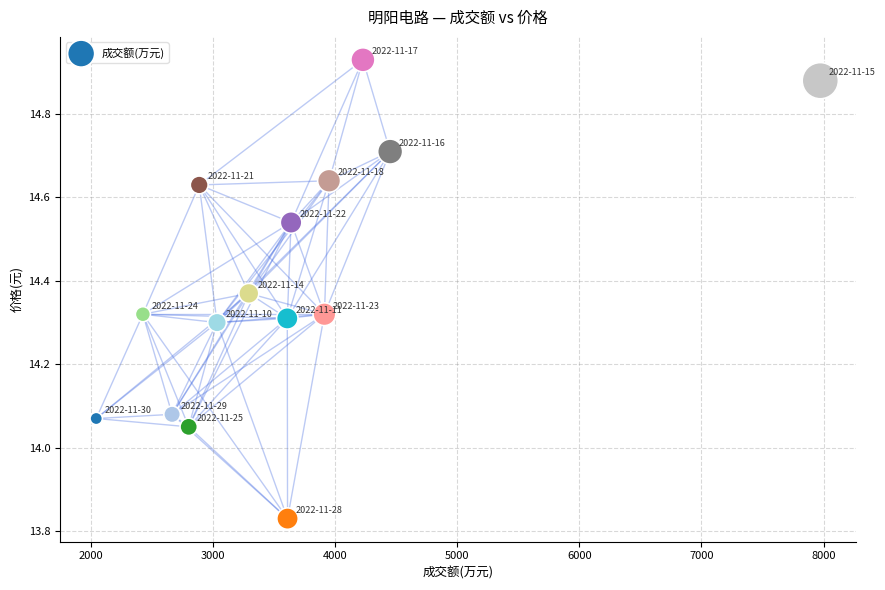

What is the range of X values (max minus min)?

5927.0